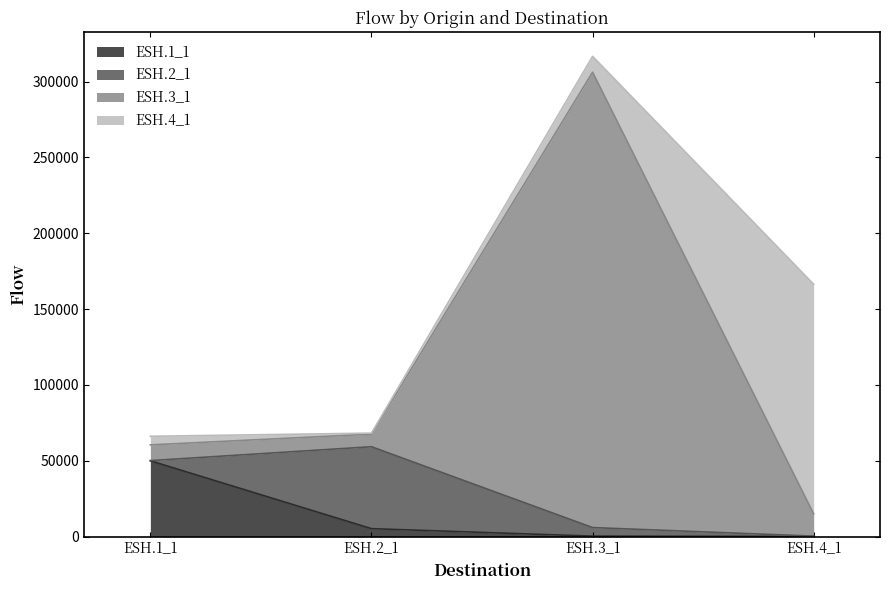

Which series changed the most between ESH.1_1 and ESH.2_1?

ESH.1_1